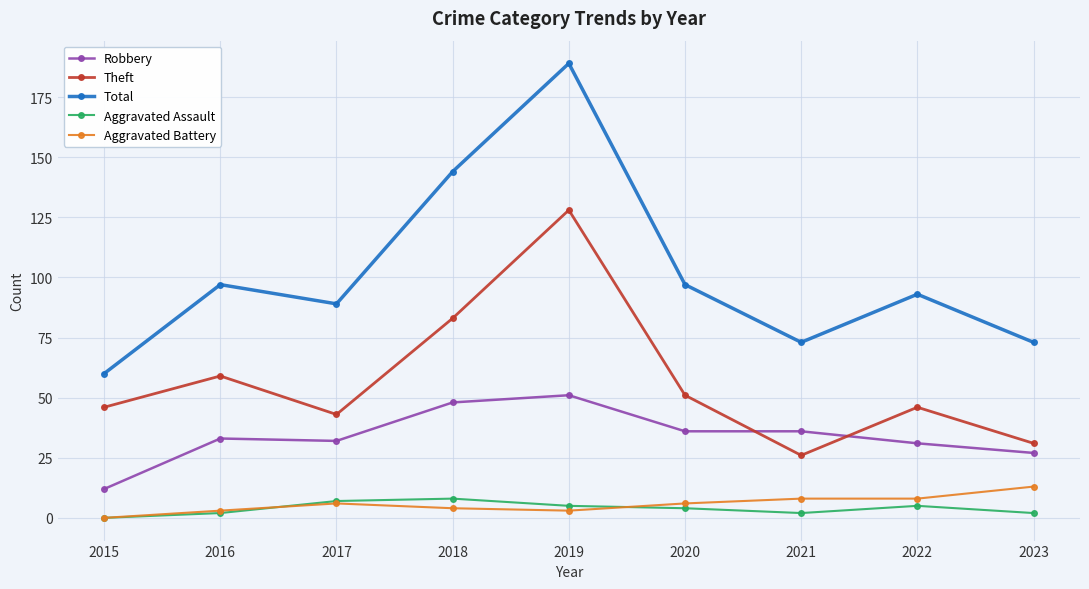

What is the value of the Aggravated Assault point at the 6th from the left?

4